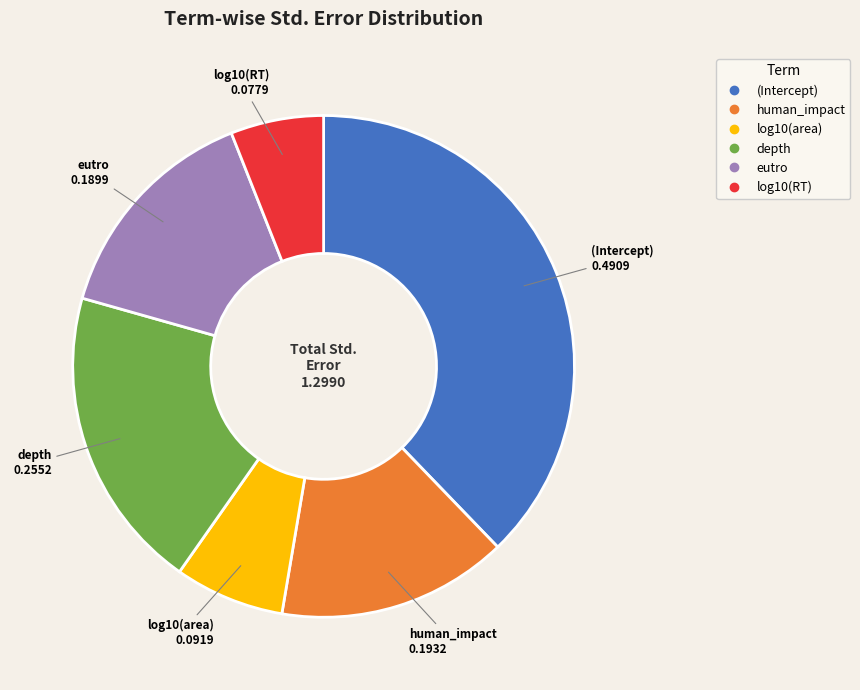

Between eutro and depth, which is larger?

depth